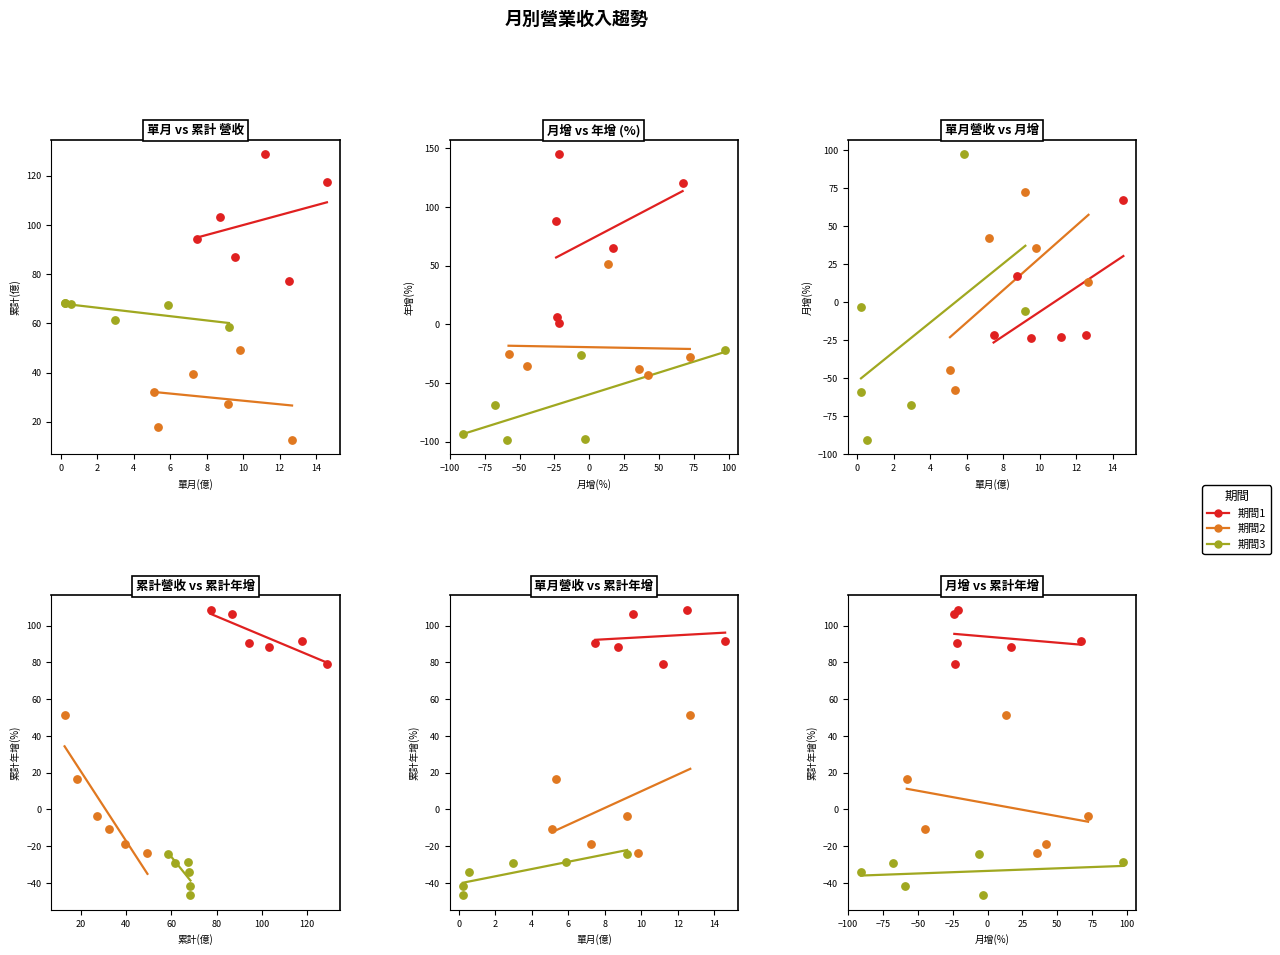

Which series reaches the minimum Y coordinate?

期間3